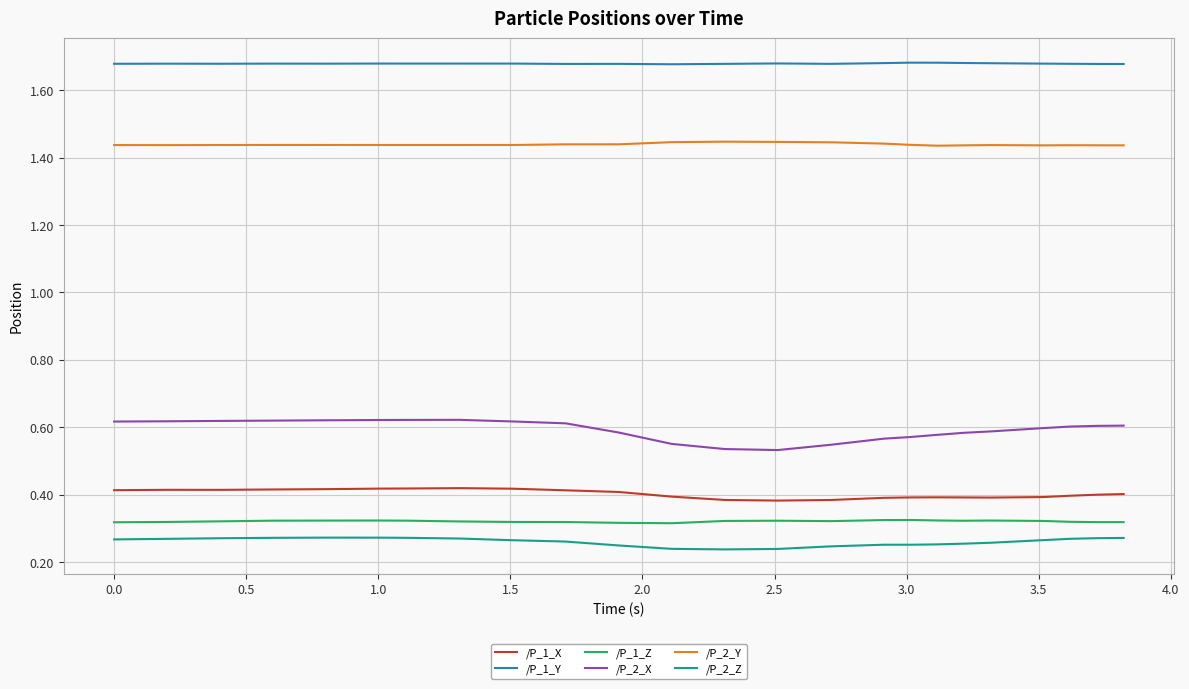

Which series has the largest range (max minus min)?

/P_2_X